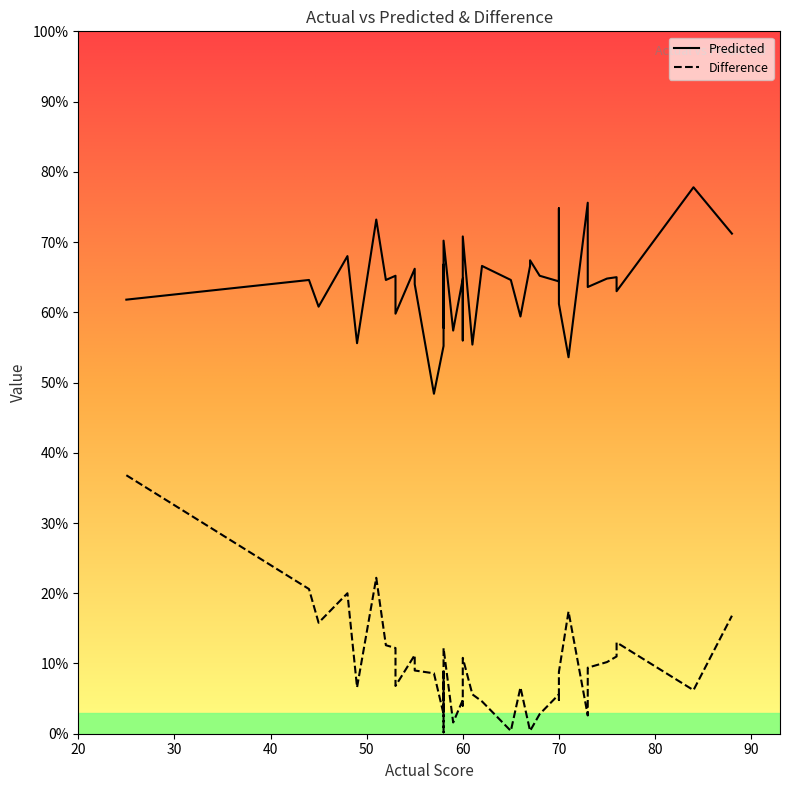

What is the sum of the Difference values at 58 and 57?

16.2